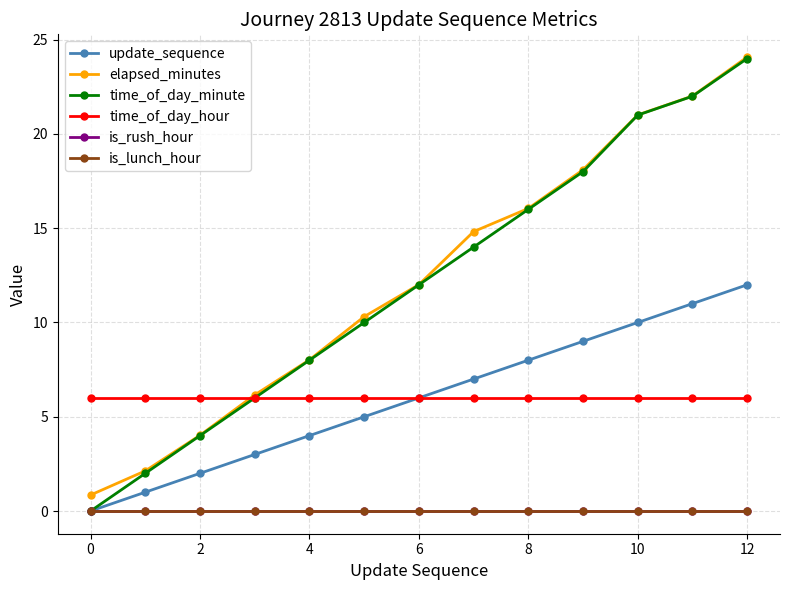

Does the chart have visible grid lines?

Yes